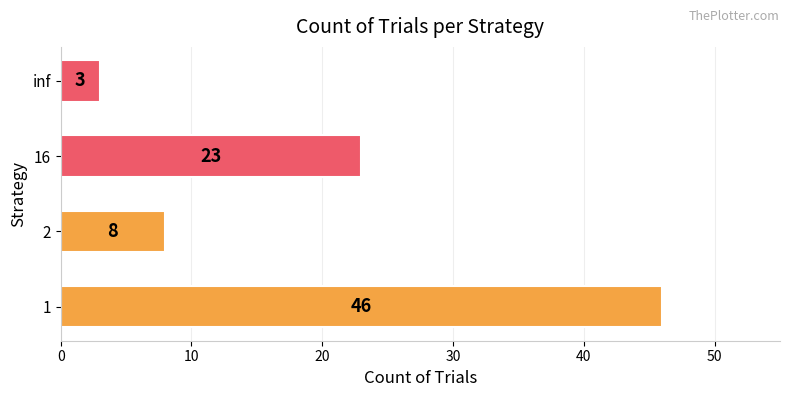

What is the difference between the maximum and minimum values?

43